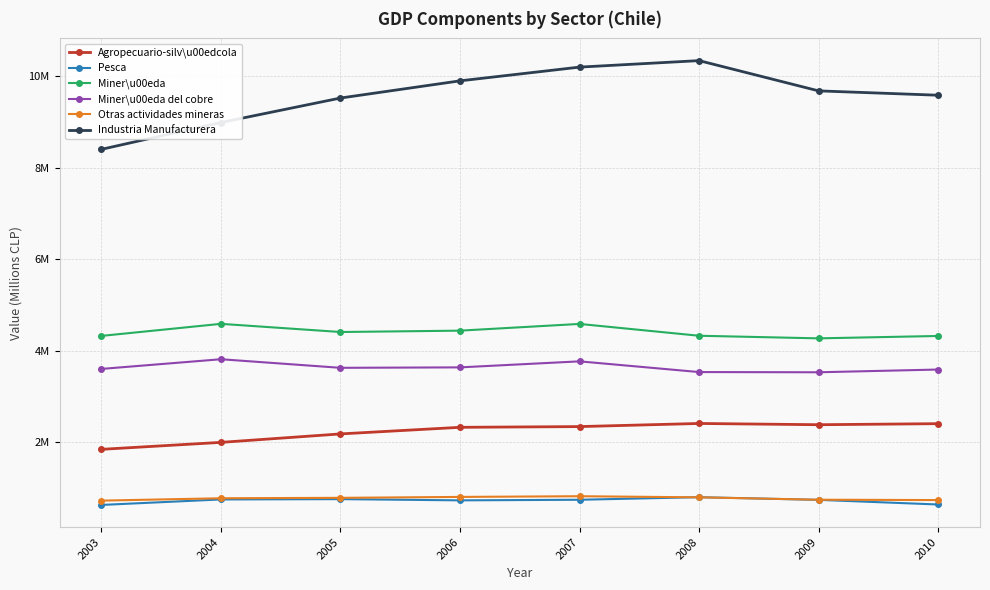

What are all the series names shown in the legend?

Agropecuario-silv\u00edcola, Pesca, Miner\u00eda, Miner\u00eda del cobre, Otras actividades mineras, Industria Manufacturera